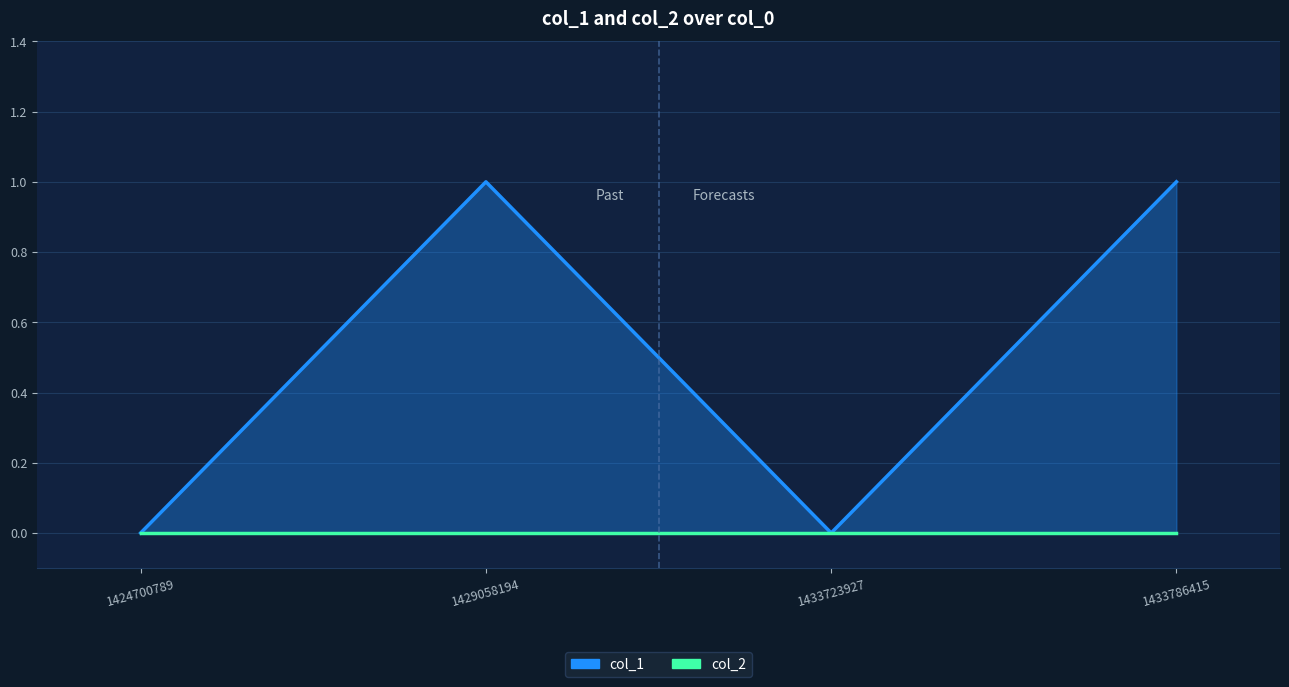

At how many categories does at least one series exceed 0?

2